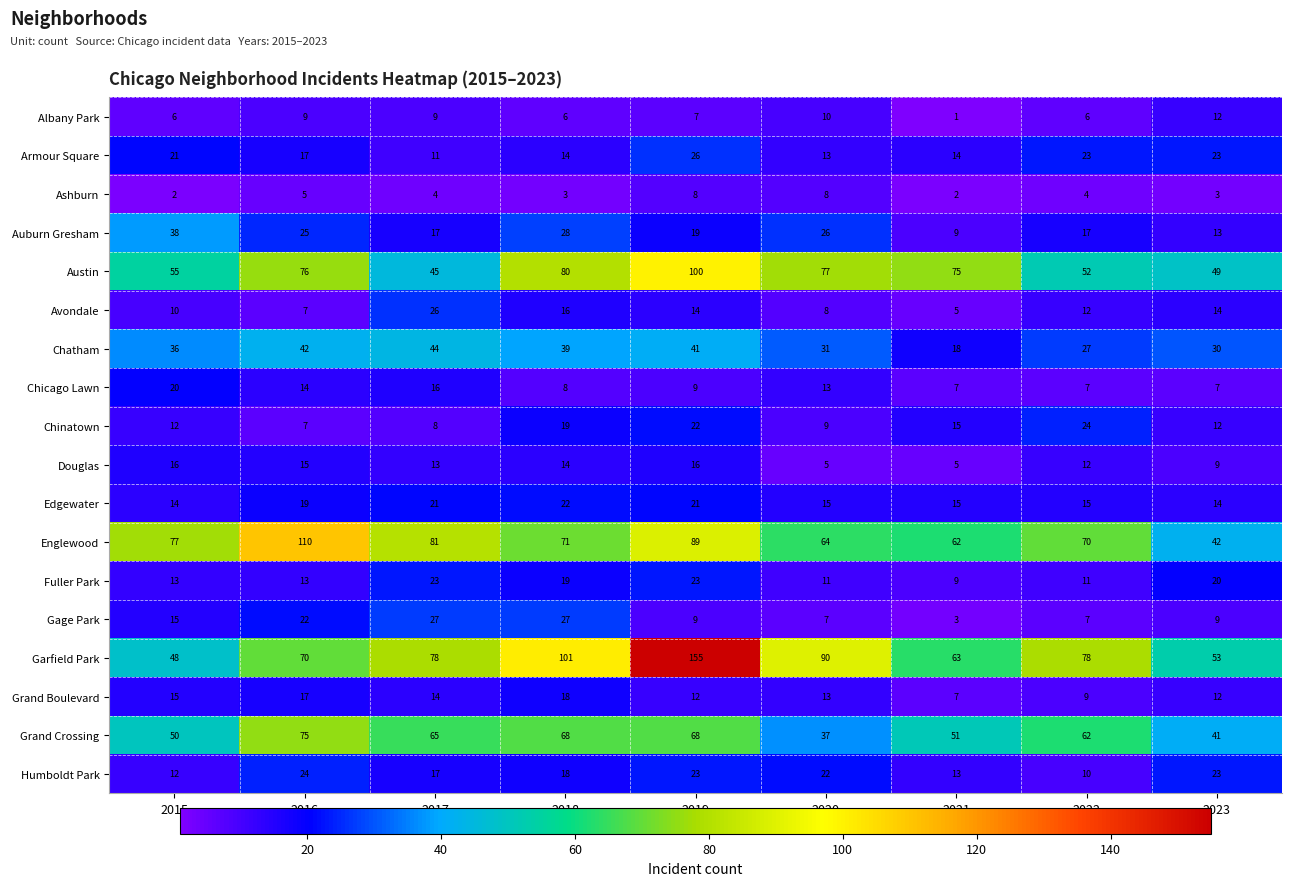

Which series has the widest spread of values?

Garfield Park